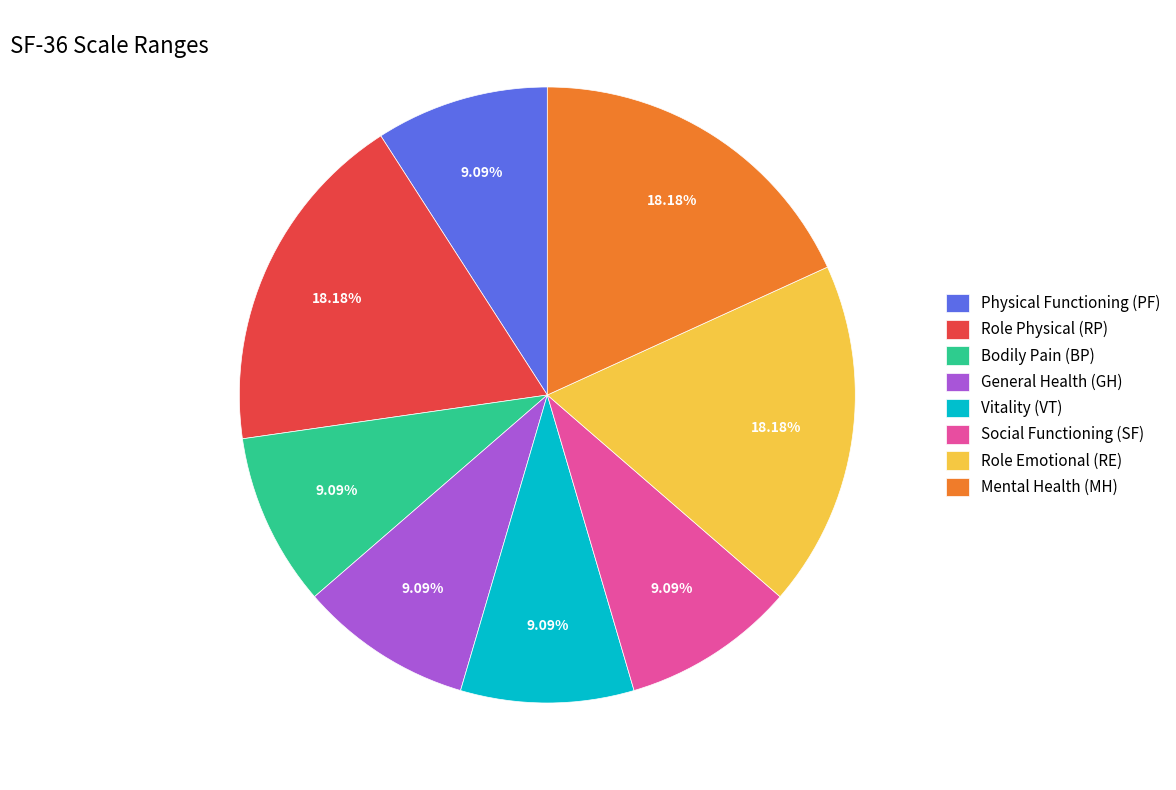

To the nearest percent, what is the difference between the largest and smallest slice percentages?

9%